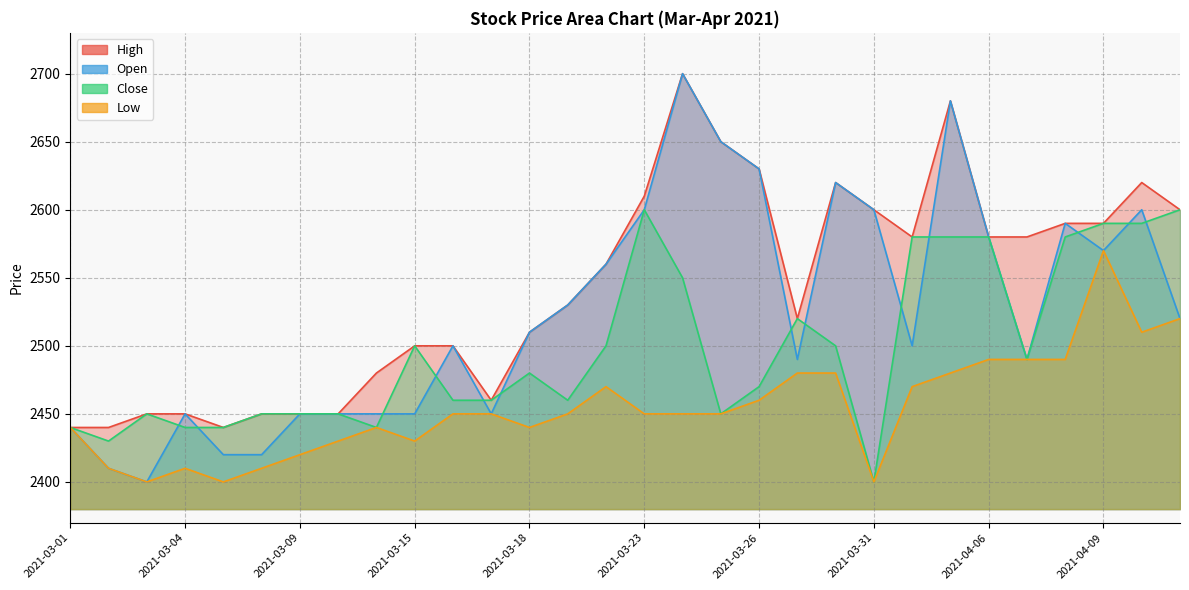

What is the value of the High point at the 1st from the left?

2440